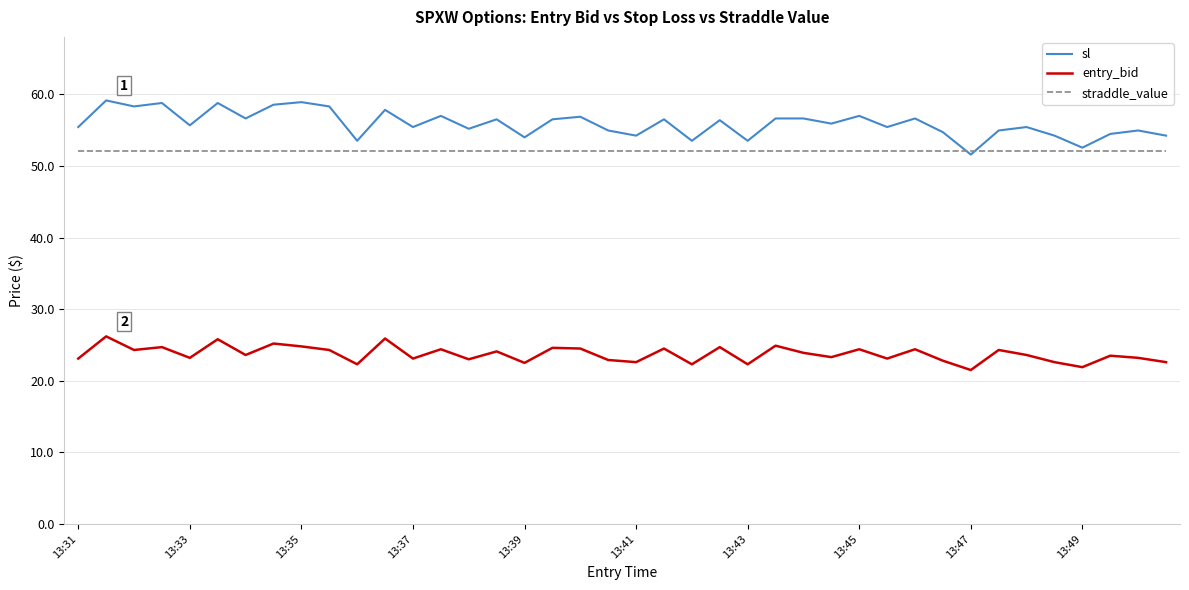

True or false: sl and entry_bid intersect in this chart.

False